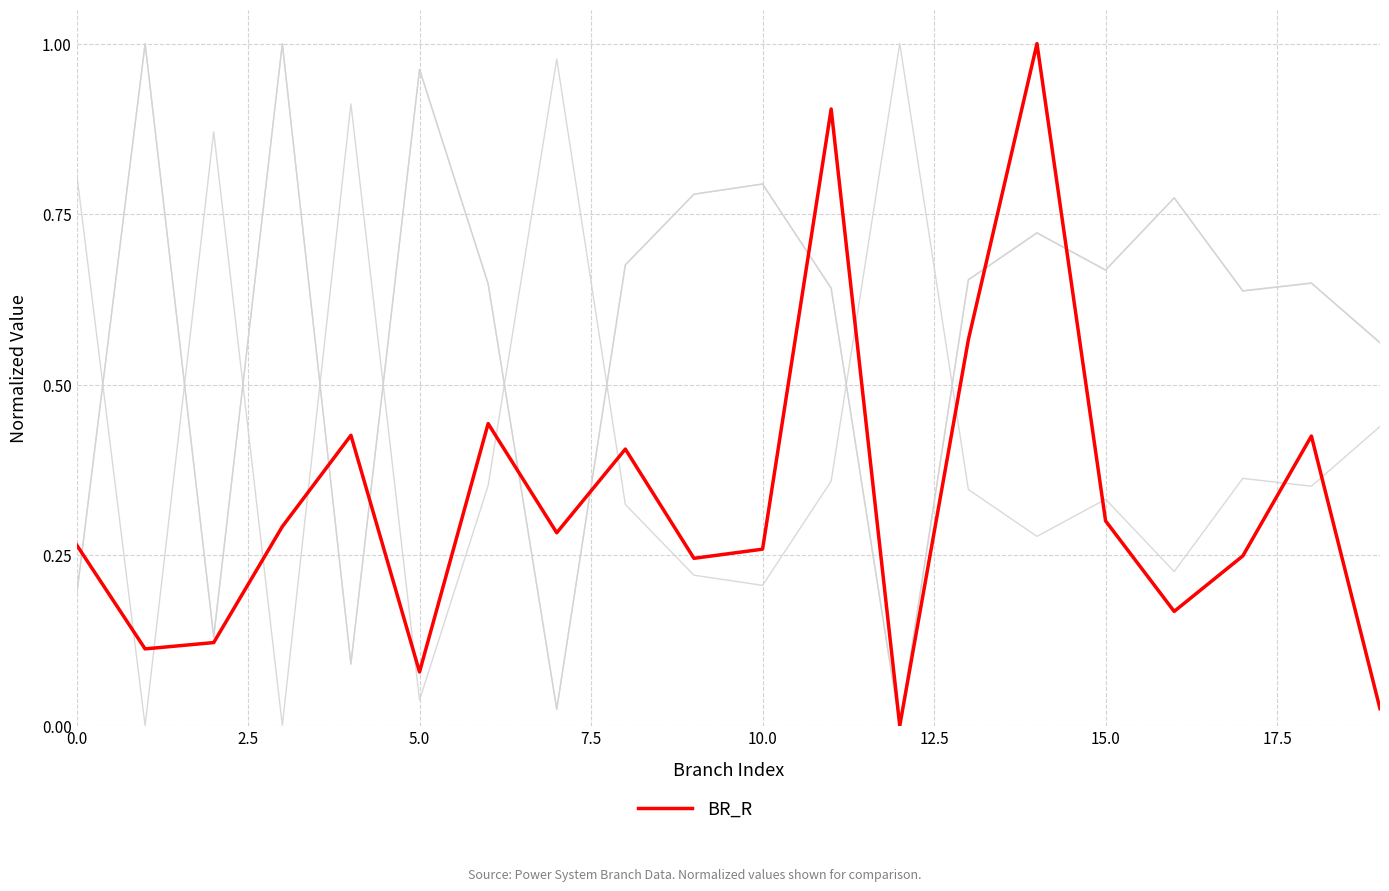

Is this an area chart (filled region under the line)?

No